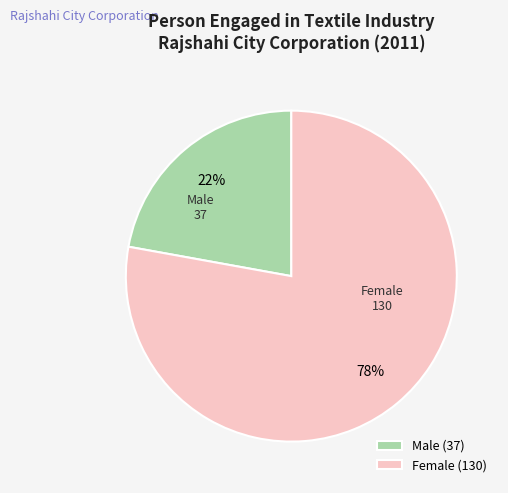

Does Male represent more than half of the total?

No